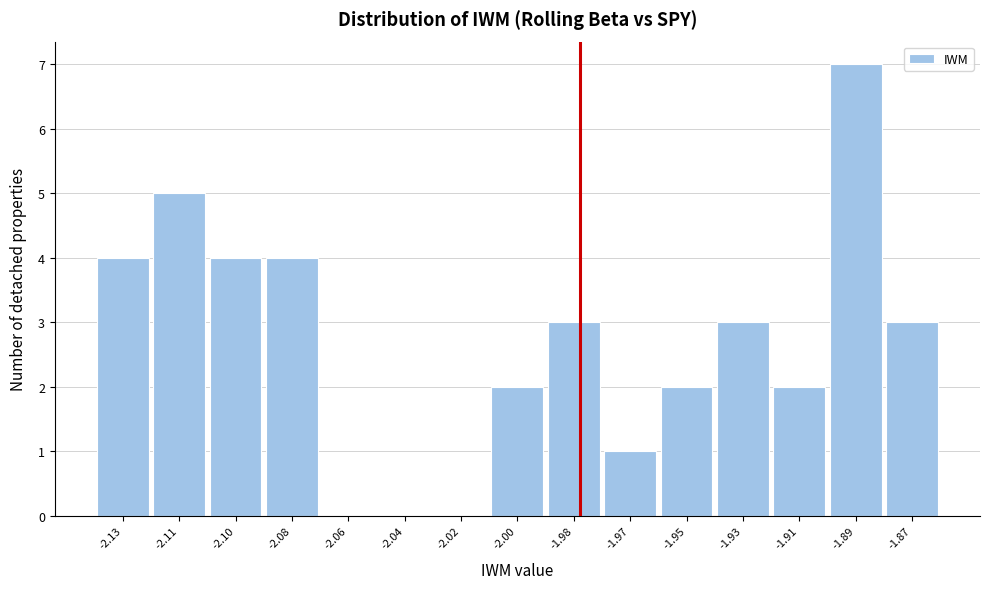

Reading left to right, list all the values displayed in this chart.

-2.13=4	-2.11=5	-2.10=4	-2.08=4	-2.06=0	-2.04=0	-2.02=0	-2.00=2	-1.98=3	-1.97=1	-1.95=2	-1.93=3	-1.91=2	-1.89=7	-1.87=3